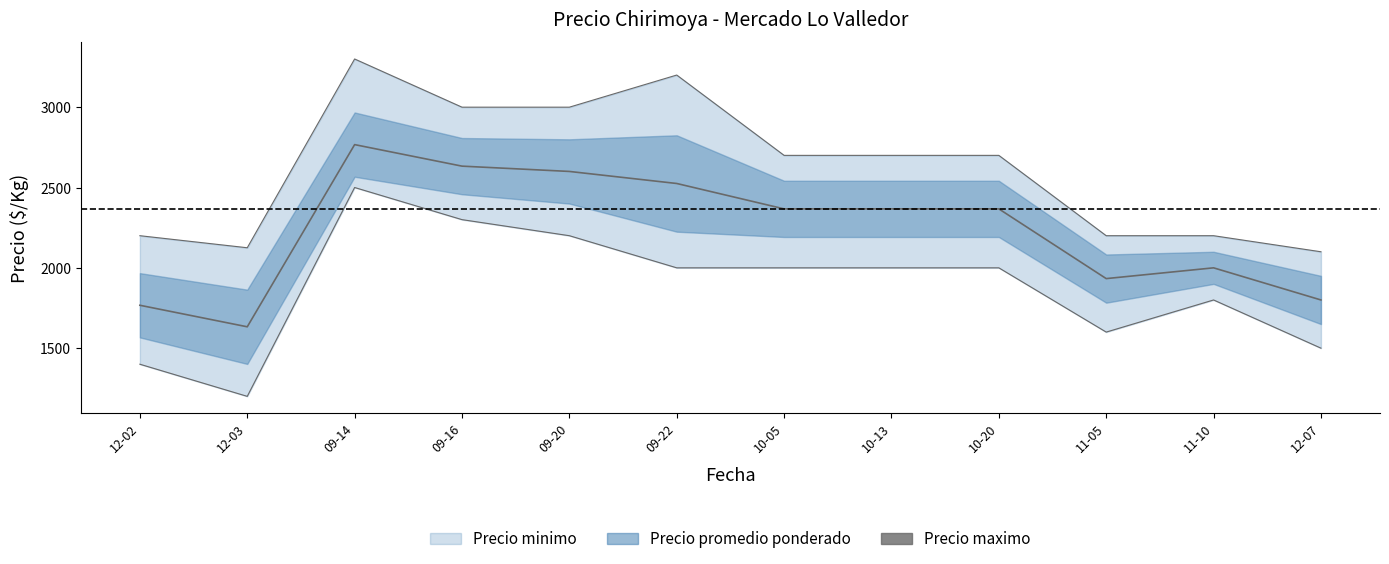

What is the sum of the values at 10-20 and 12-02?

4134